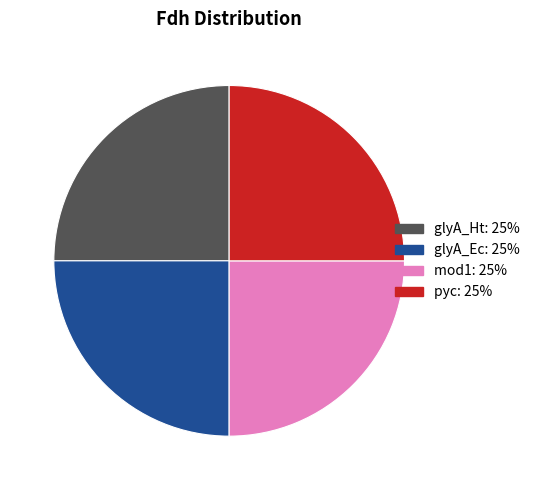

Is there a majority slice in this chart?

No